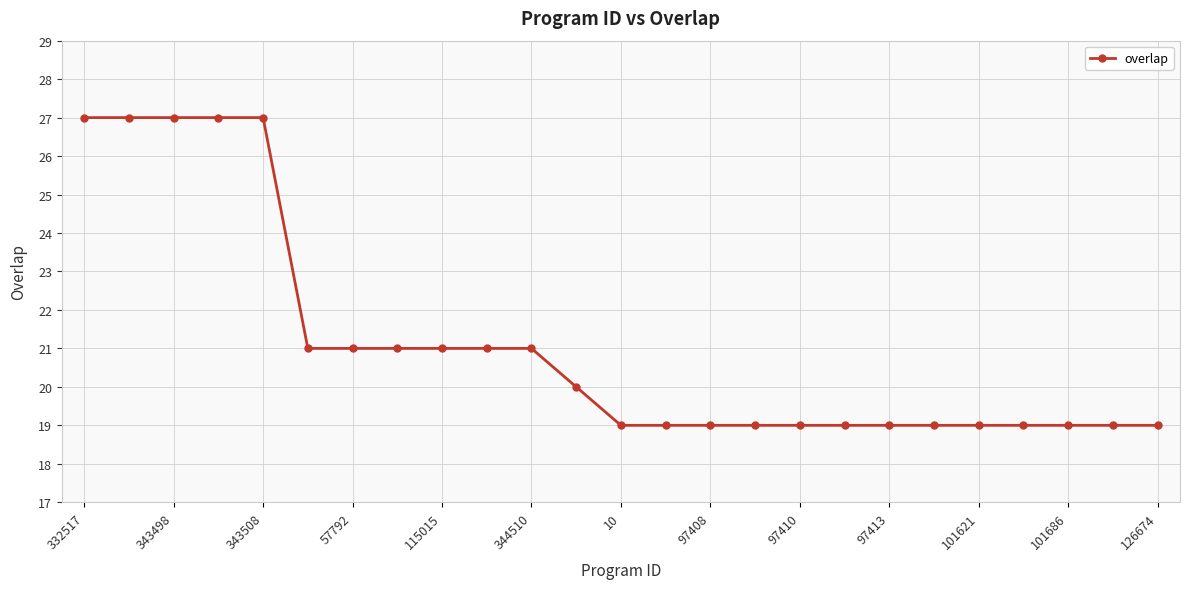

What is the value of the 10th point from the left?

21